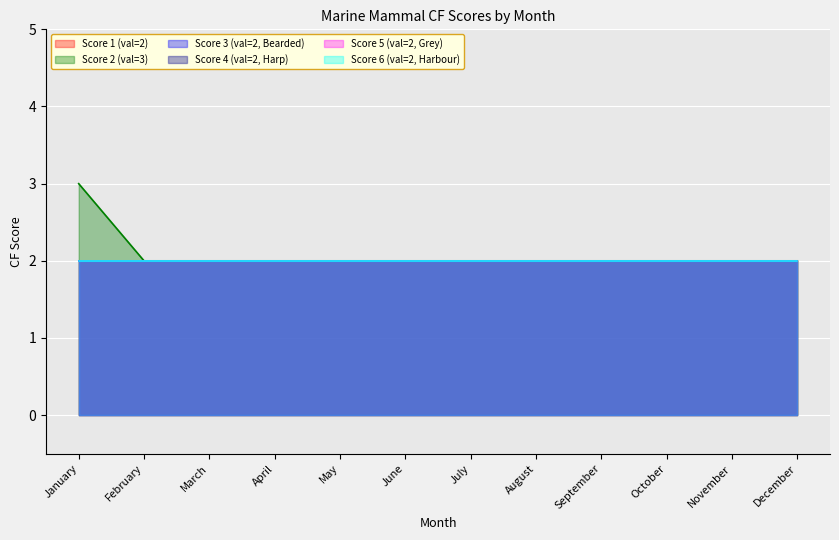

True or false: Score 2 (val=3) and Score 3 (val=2, Bearded) intersect in this chart.

False